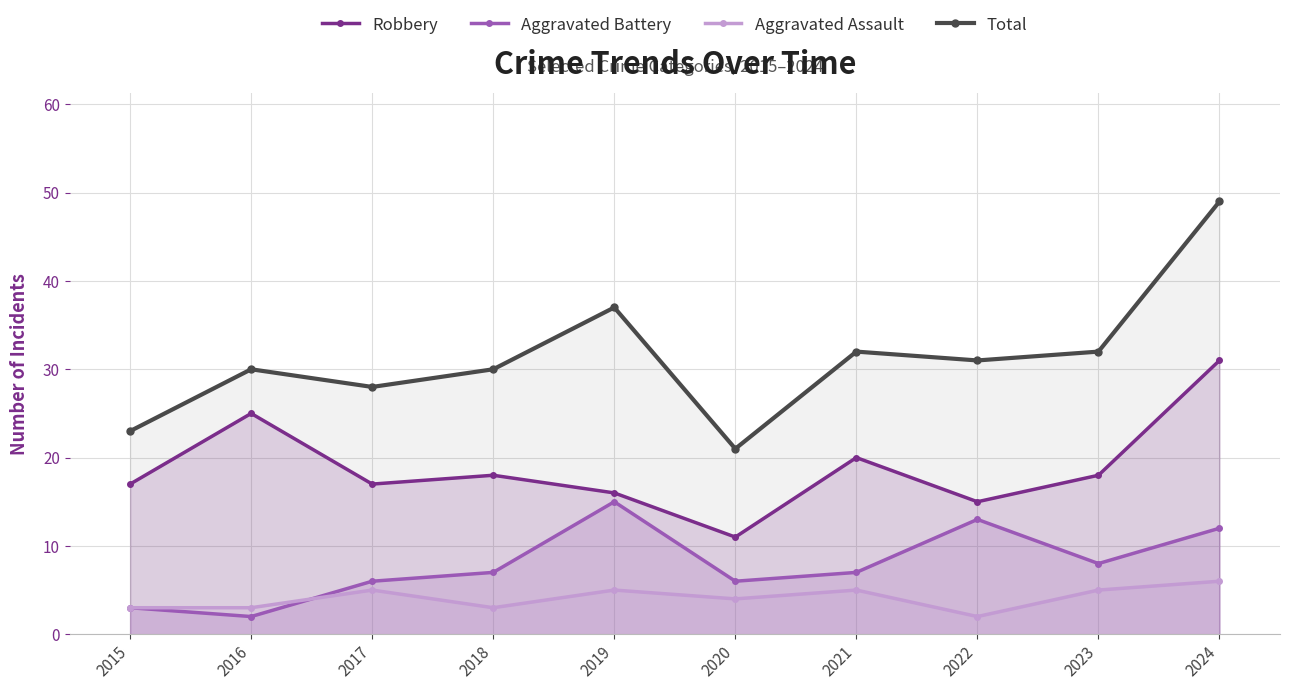

True or false: Total has a value of 37 at 2019.

True